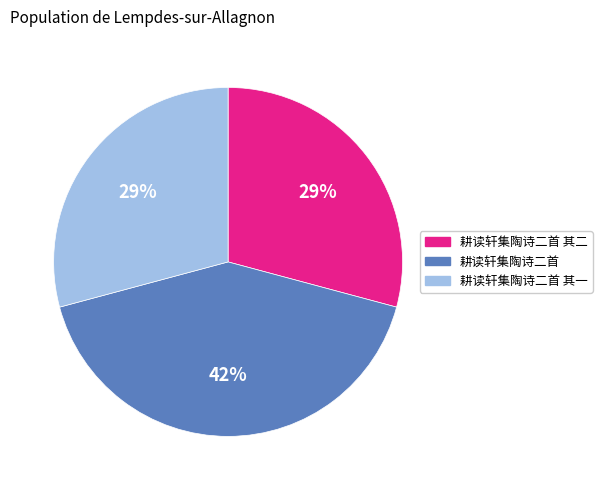

Which slice is the largest?

耕读轩集陶诗二首